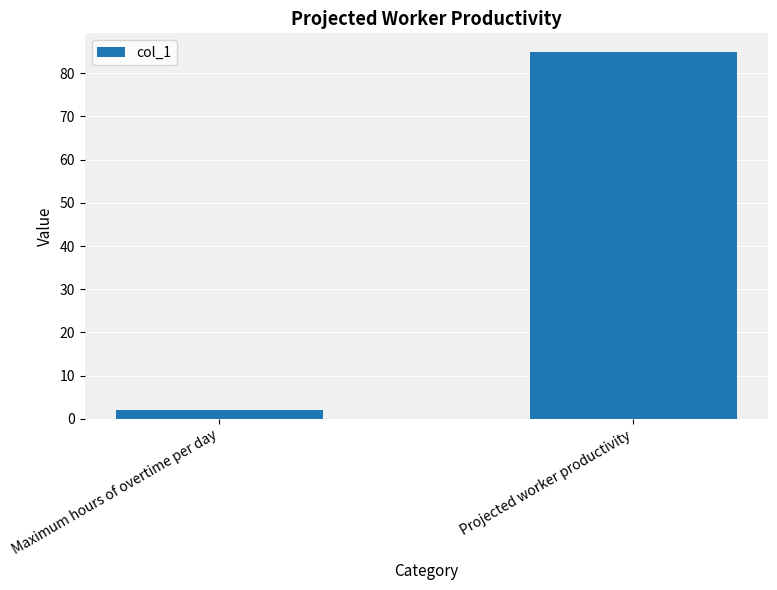

Reading right to left, list all the values displayed in this chart.

85	2